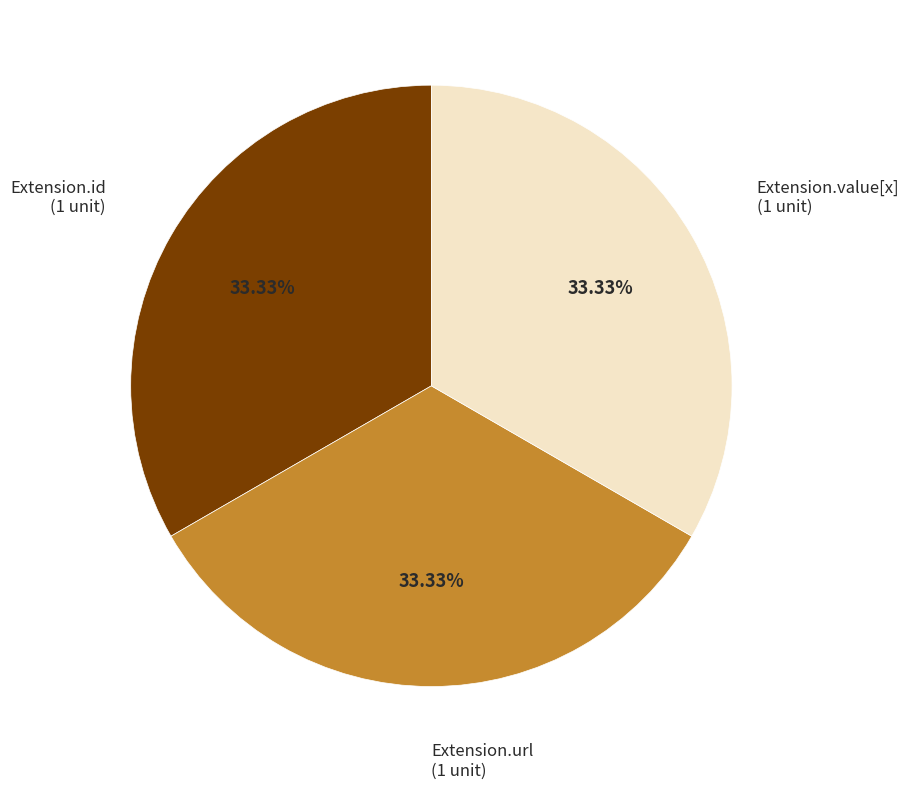

Does any single category account for the majority?

No